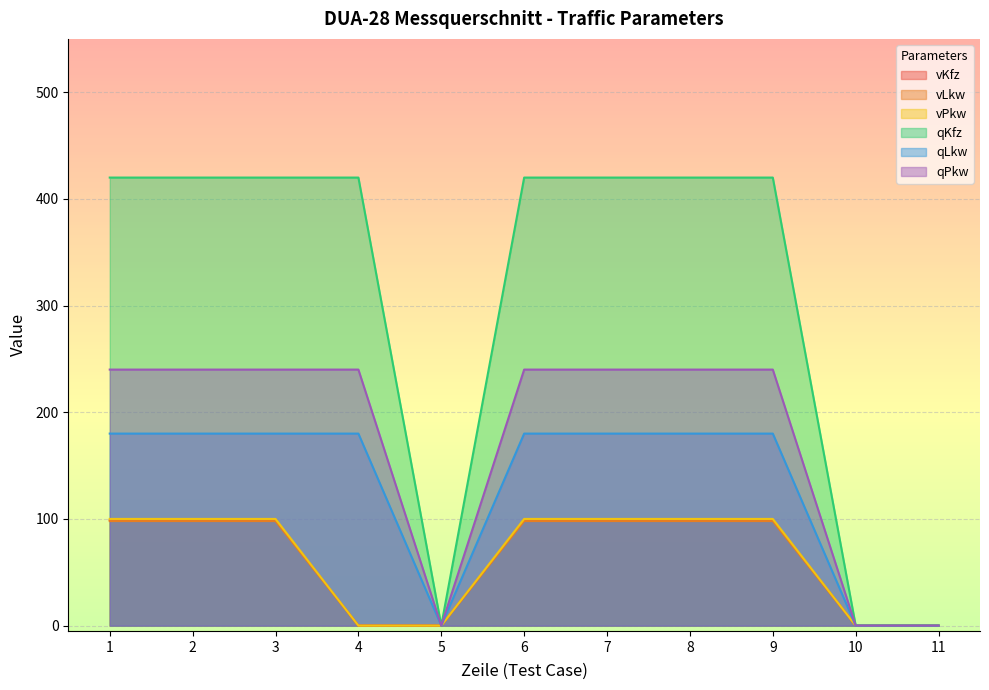

At which label does qLkw reach its minimum?

5